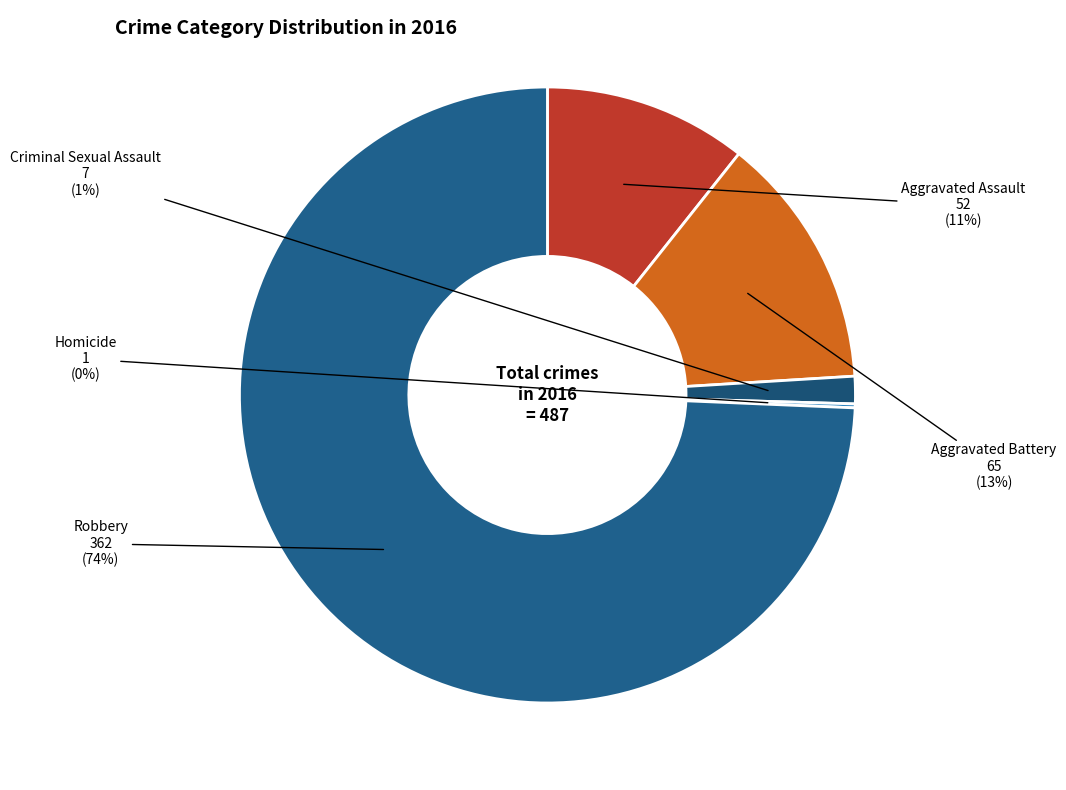

To the nearest percent, what is the average slice percentage?

20%